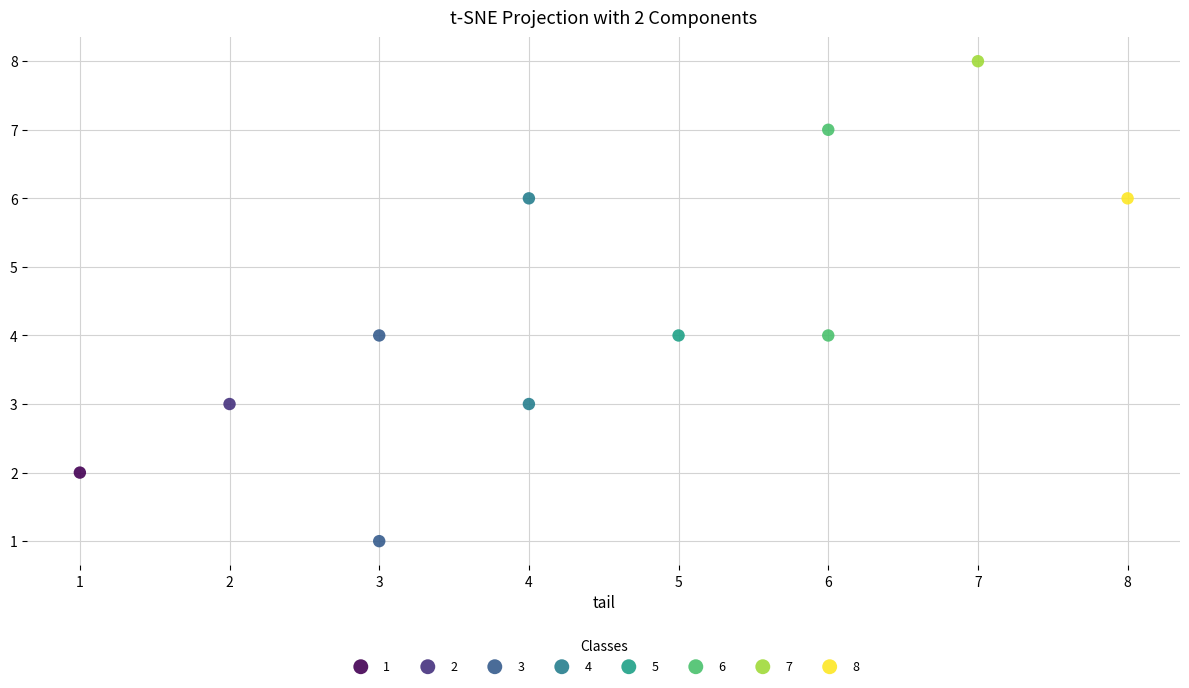

Which series contains the highest Y value?

7